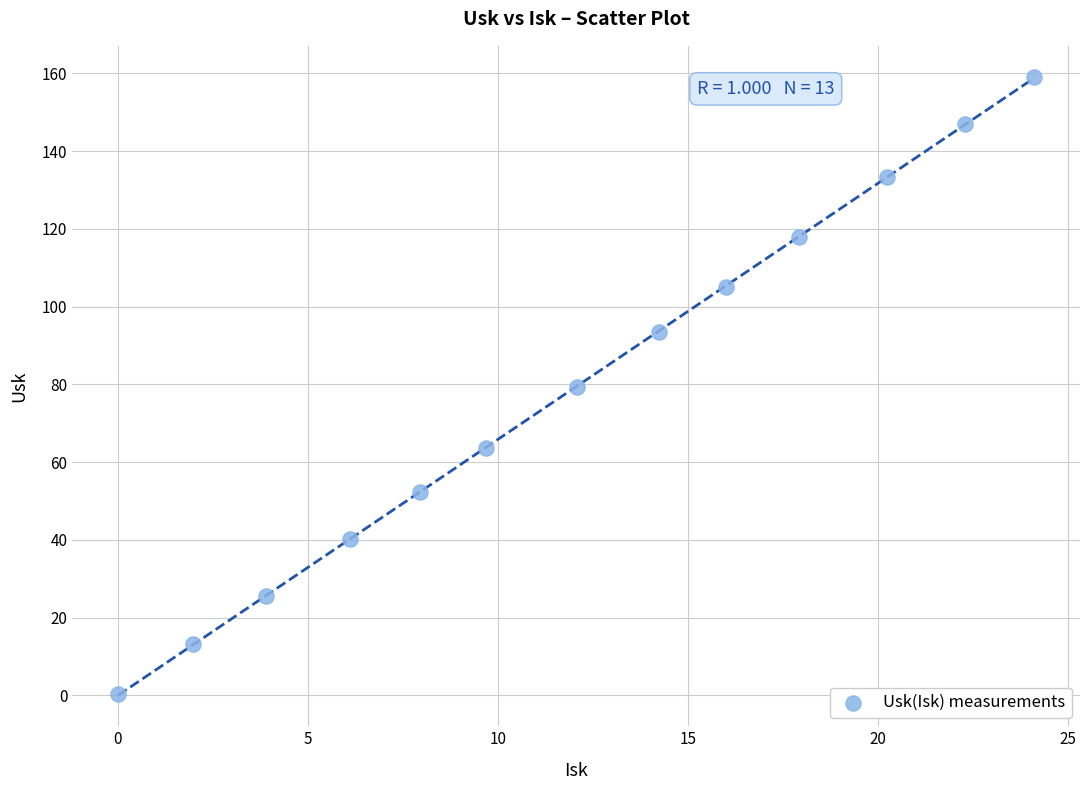

What is the range of X values (max minus min)?

24.1